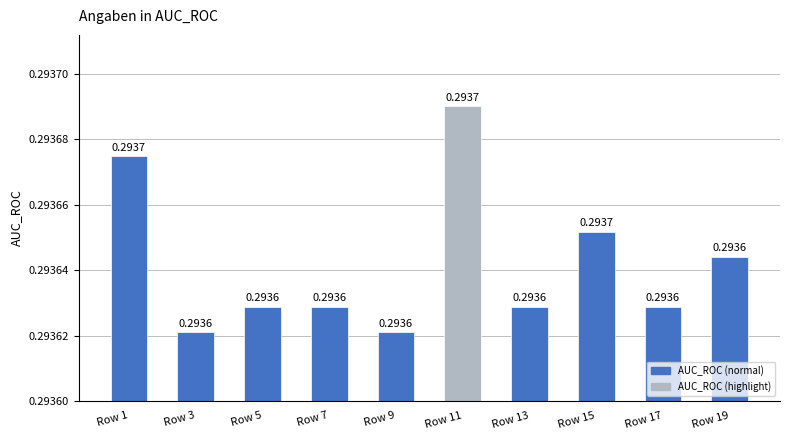

What is the sum of the values at Row 19 and Row 7?

0.6